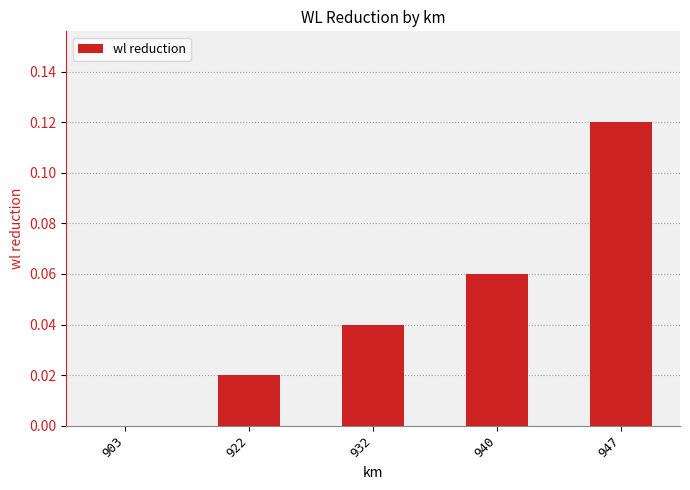

Count the number of data series in this chart.

1